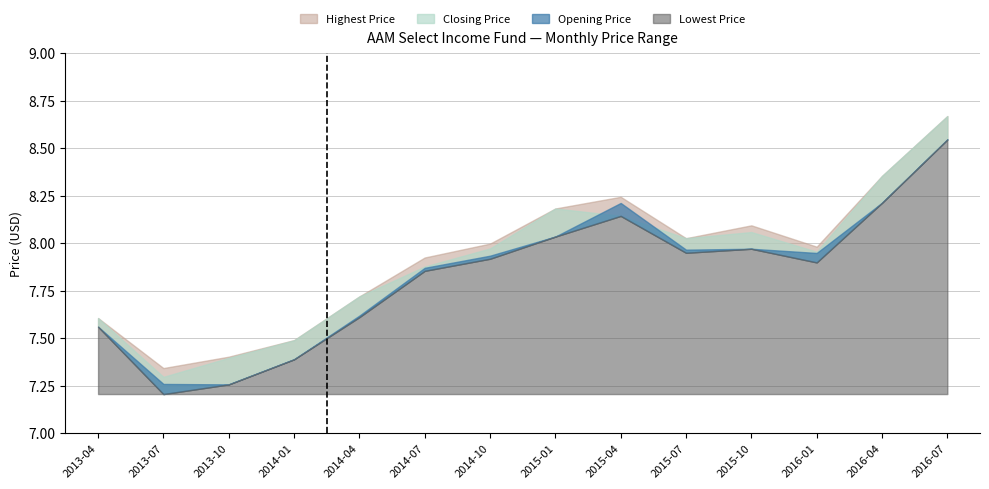

At 2015-01, list the series in order from smallest to largest.

Opening Price, Lowest Price, Highest Price, Closing Price